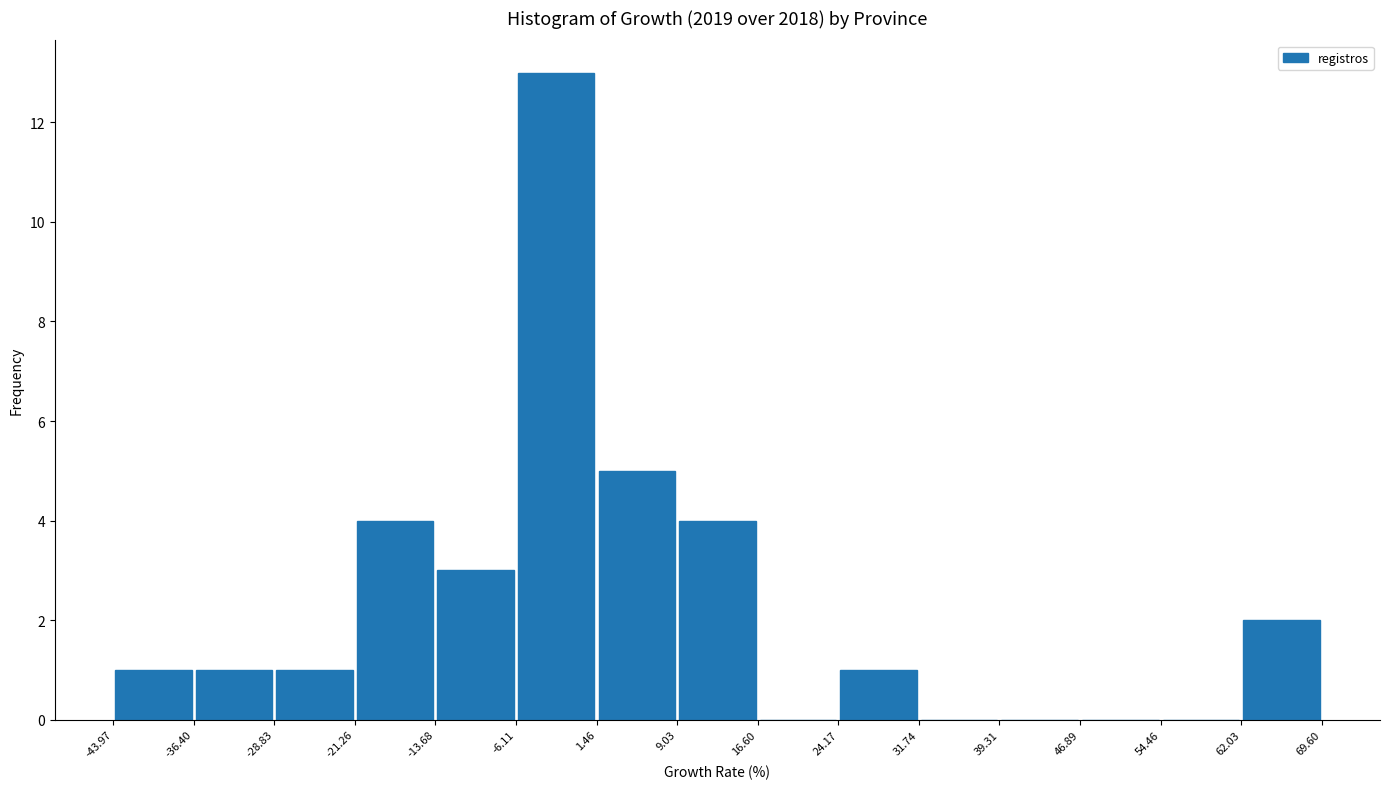

Reading left to right, list every bar in this chart as the range it spans on the x-axis followed by its height. The values are not printed on the chart, so give them approximately, as read against the axis.

-43.97 to -36.40: 1
-36.40 to -28.83: 1
-28.83 to -21.26: 1
-21.26 to -13.68: 4
-13.68 to -6.11: 3
-6.11 to 1.46: 13
1.46 to 9.03: 5
9.03 to 16.60: 4
16.60 to 24.17: 0
24.17 to 31.74: 1
31.74 to 39.31: 0
39.31 to 46.89: 0
46.89 to 54.46: 0
54.46 to 62.03: 0
62.03 to 69.60: 2